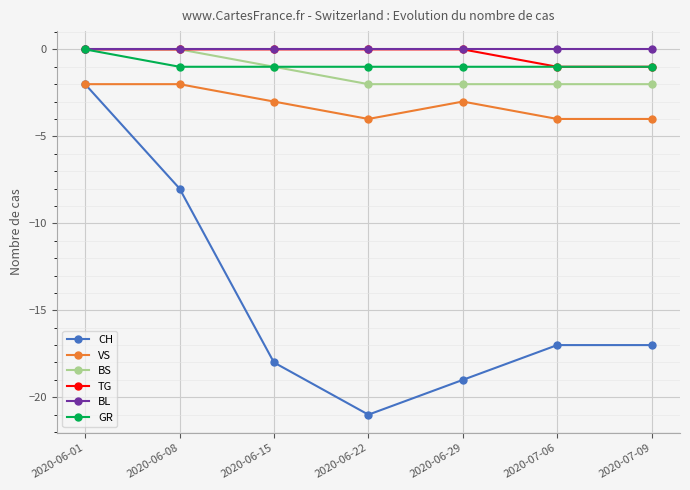

At which category does the chart reach its minimum across all series?

2020-06-22